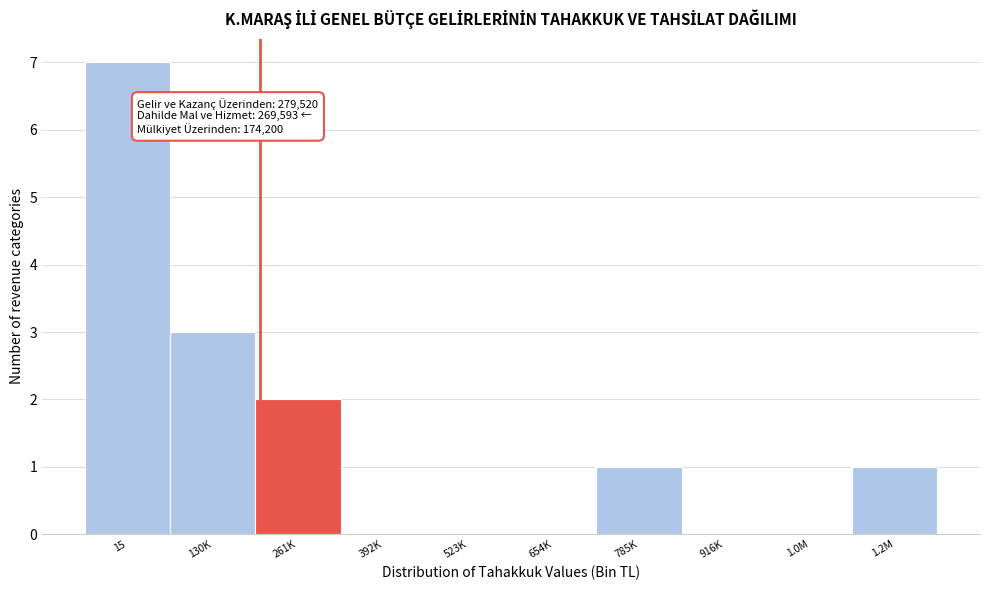

Reading left to right, transcribe all the data shown in this chart.

15=7	130K=3	261K=2	392K=0	523K=0	654K=0	785K=1	916K=0	1.0M=0	1.2M=1